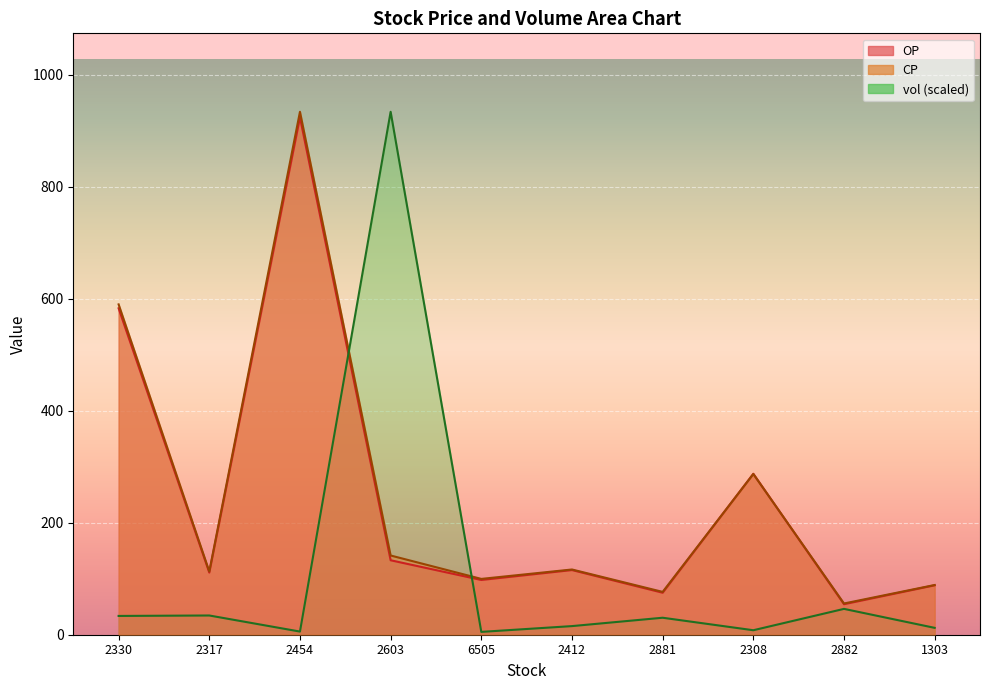

What is the sum of all vol values?

1124.8